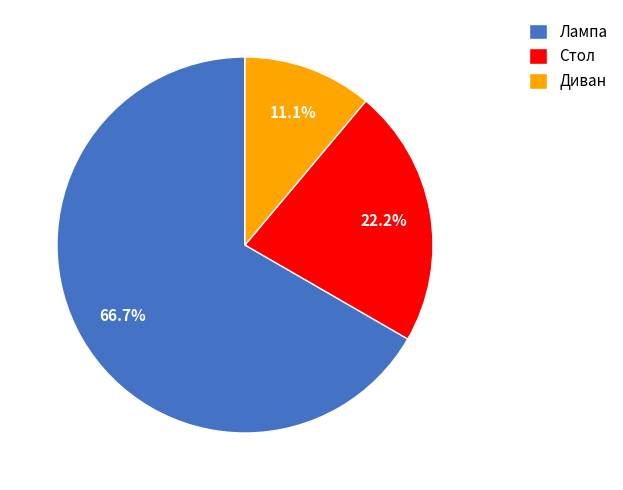

To the nearest percent, what percentage of the pie is Стол?

22%